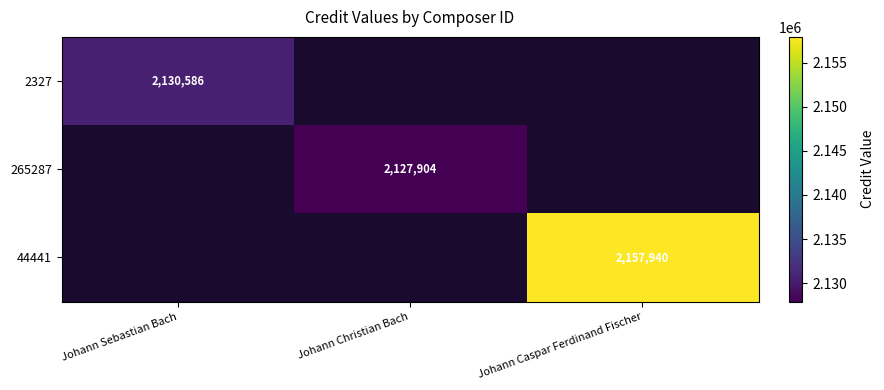

The value of 2327 at Johann Sebastian Bach is 2130586. True or false?

True